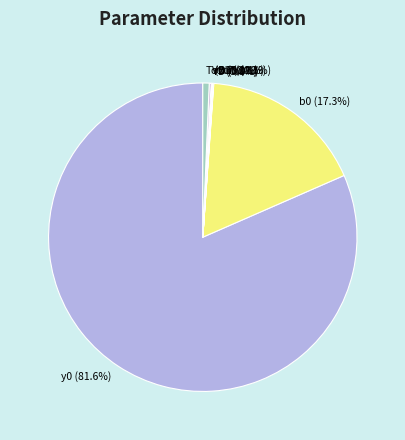

Is there a majority slice in this chart?

Yes